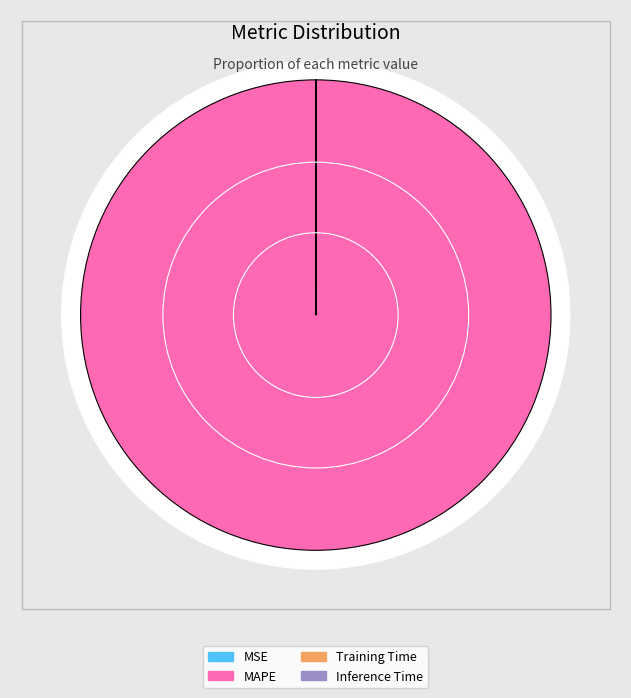

Rank the categories by value from highest to lowest.

MAPE, MSE, Training Time, Inference Time